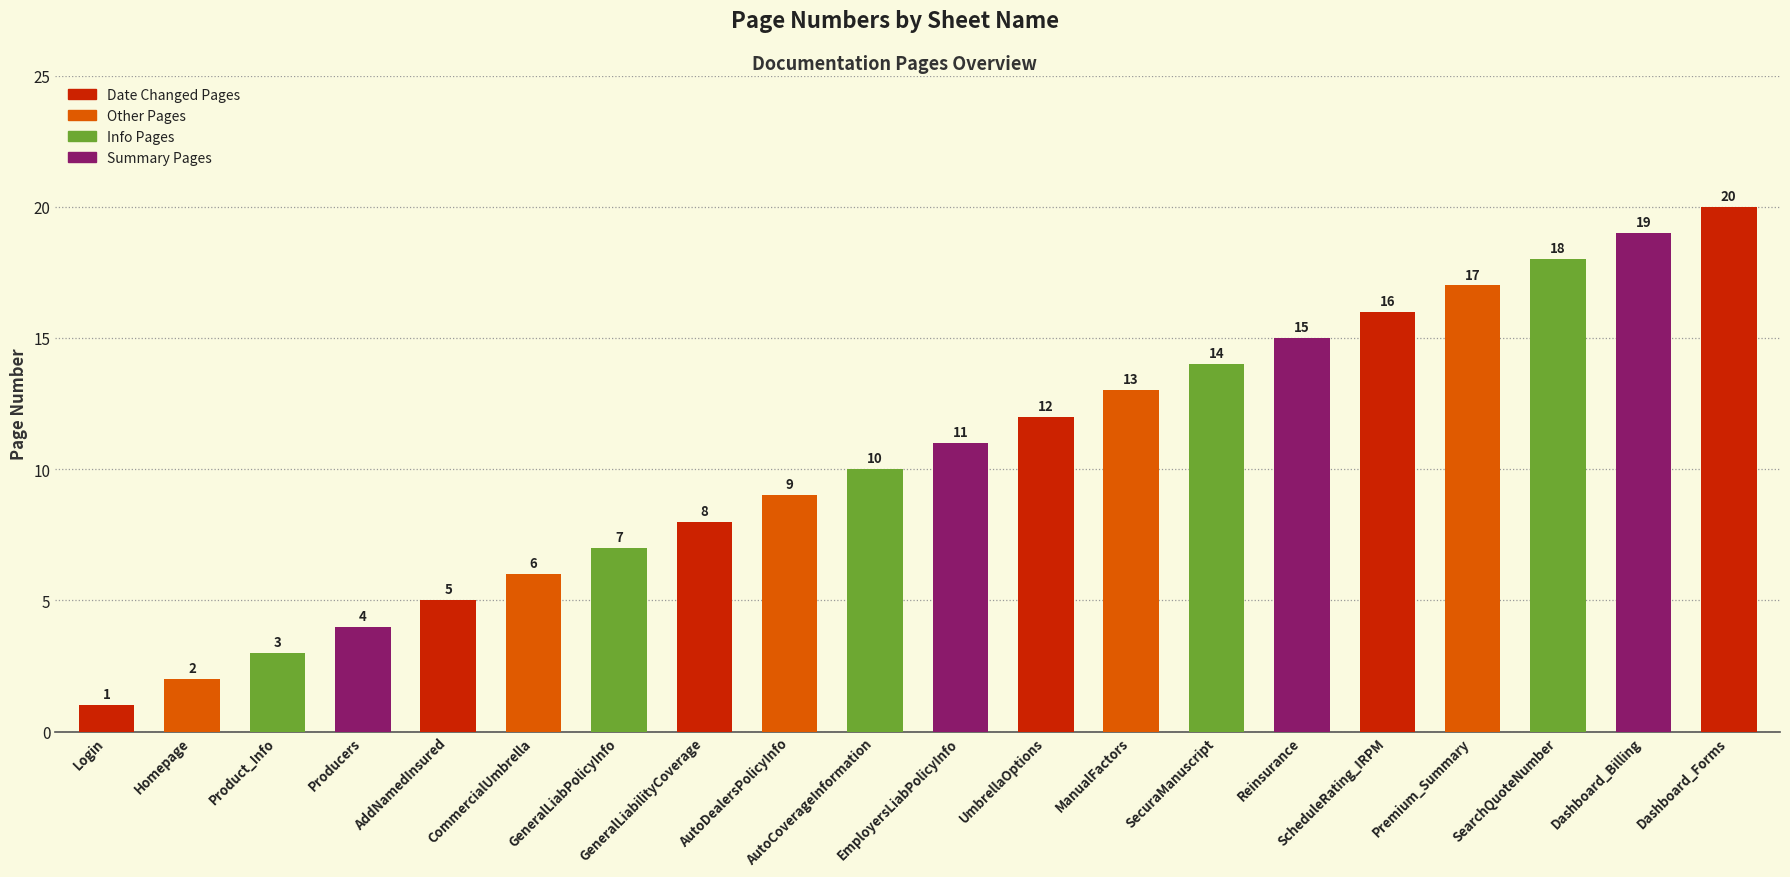

Which has a higher value, CommercialUmbrella or SecuraManuscript?

SecuraManuscript